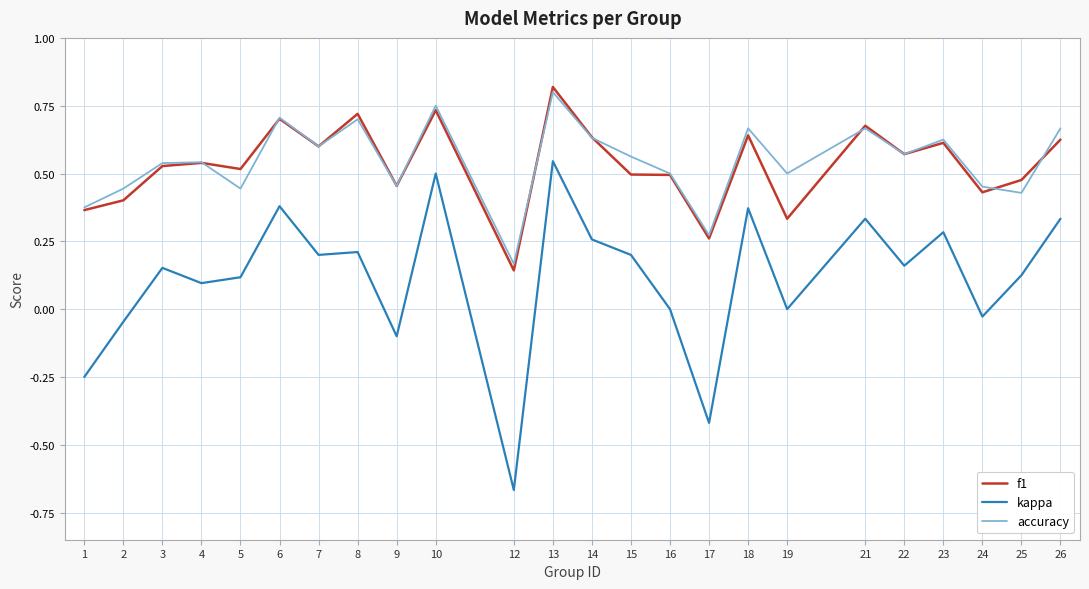

After their last crossing, which series has the higher values: accuracy or f1?

accuracy